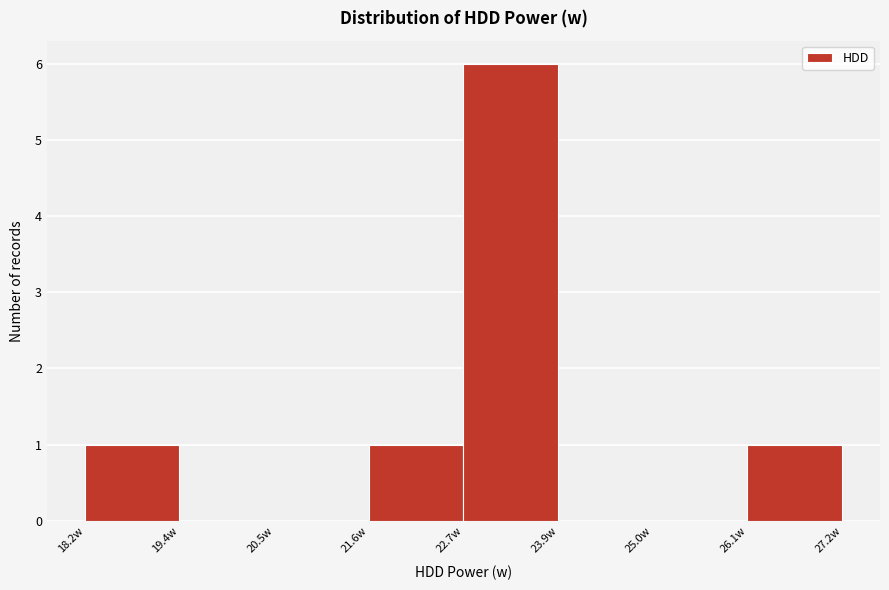

How tall is the bar that spans 18.2 to 19.4 on the x-axis? Neither the bar edges nor the heights are printed on the chart, so give them approximately, as read against the axes.

1